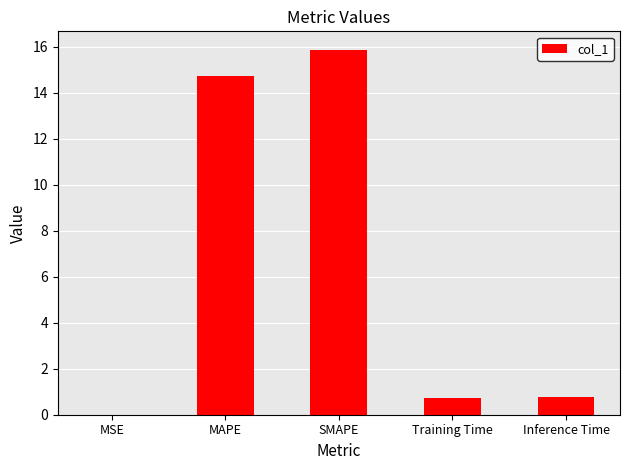

Are the bars grouped side by side (vs. stacked)?

No